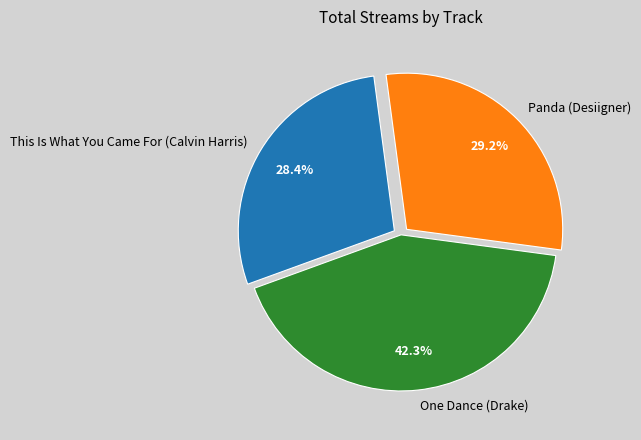

How many slices are in this pie chart?

3